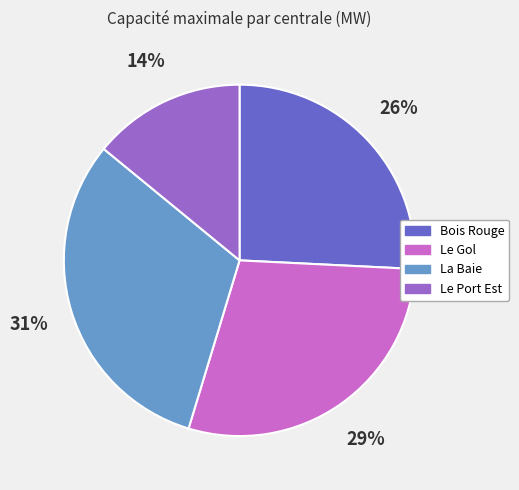

True or false: Le Port Est accounts for 14% of the total.

True